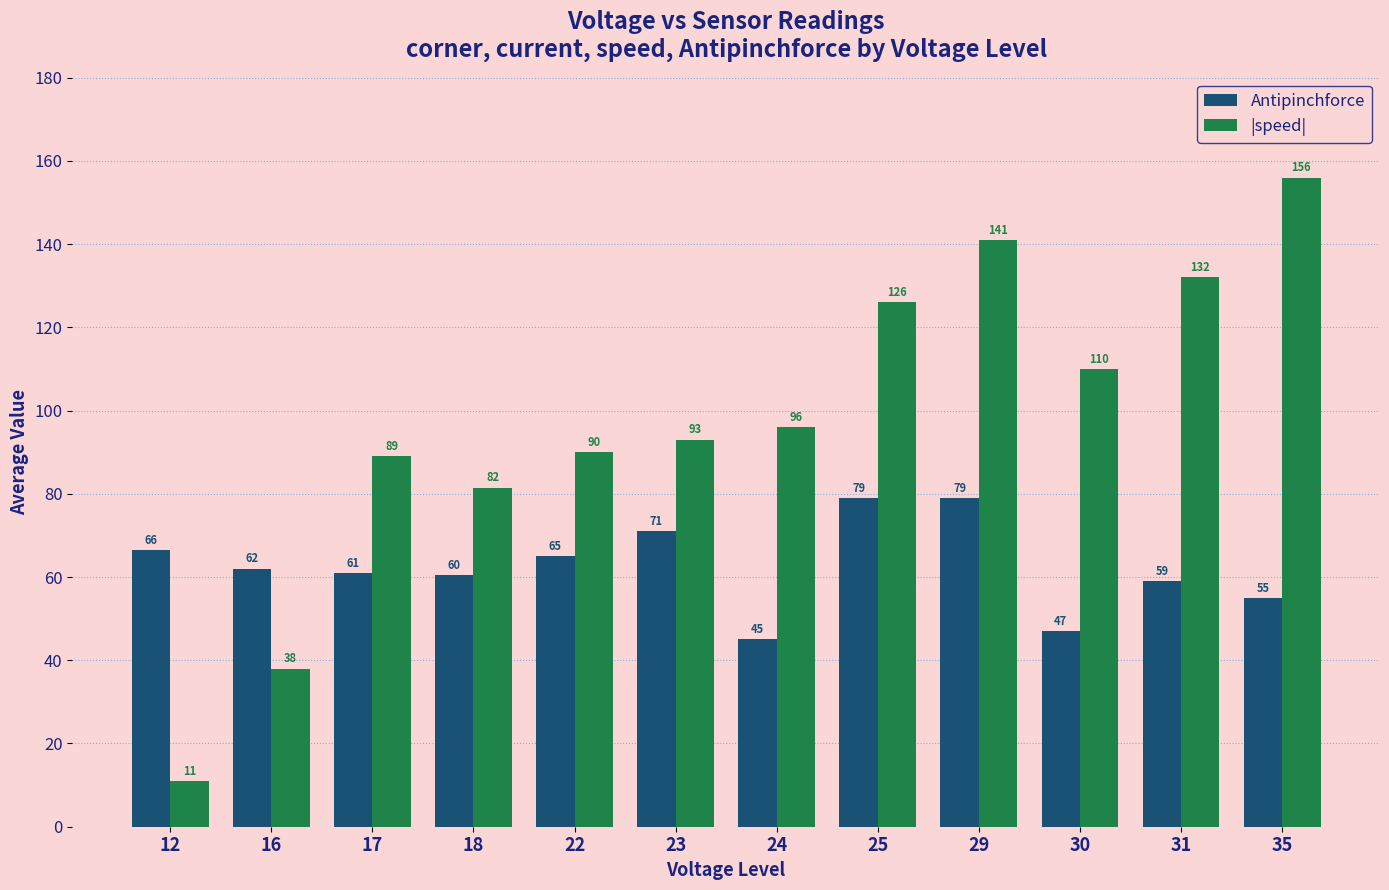

The value of Antipinchforce at 22 is 96.2. True or false?

False